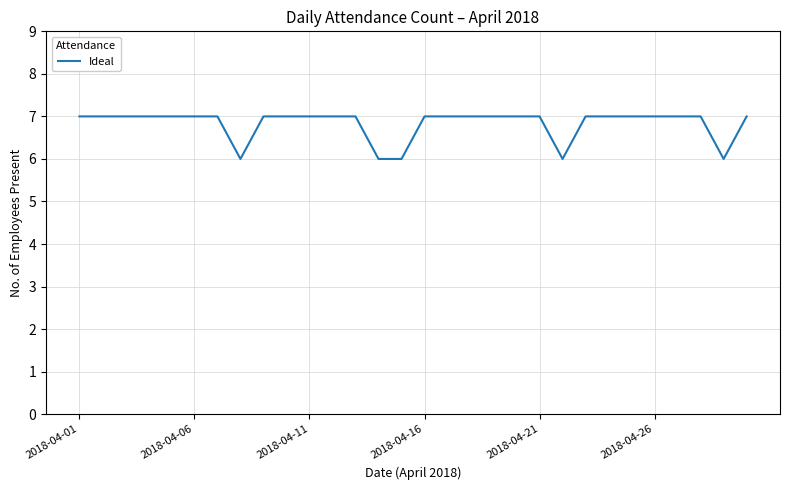

What is the maximum value shown in the chart?

7